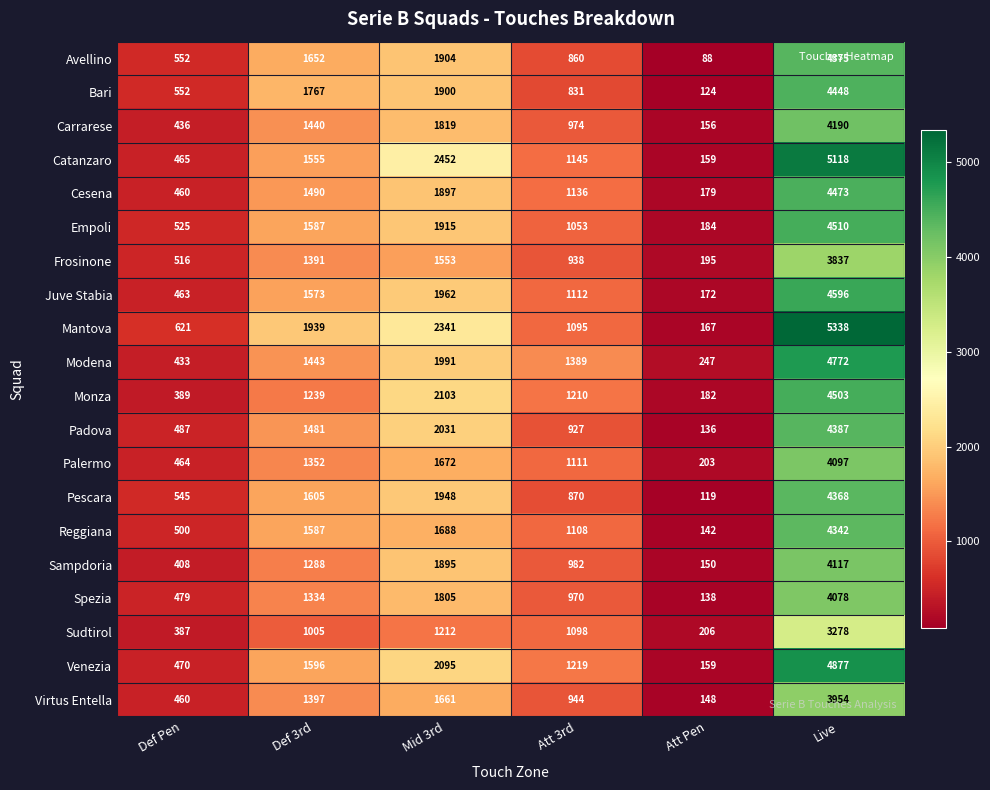

What is the difference between the Spezia values at Def 3rd and Live?

2744